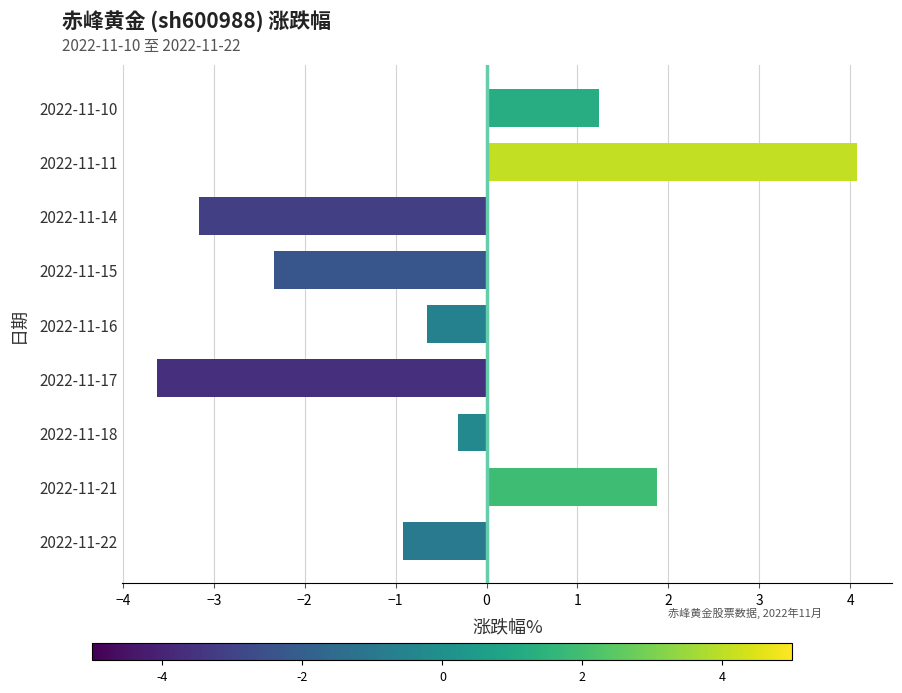

How many data points does each series have?

9